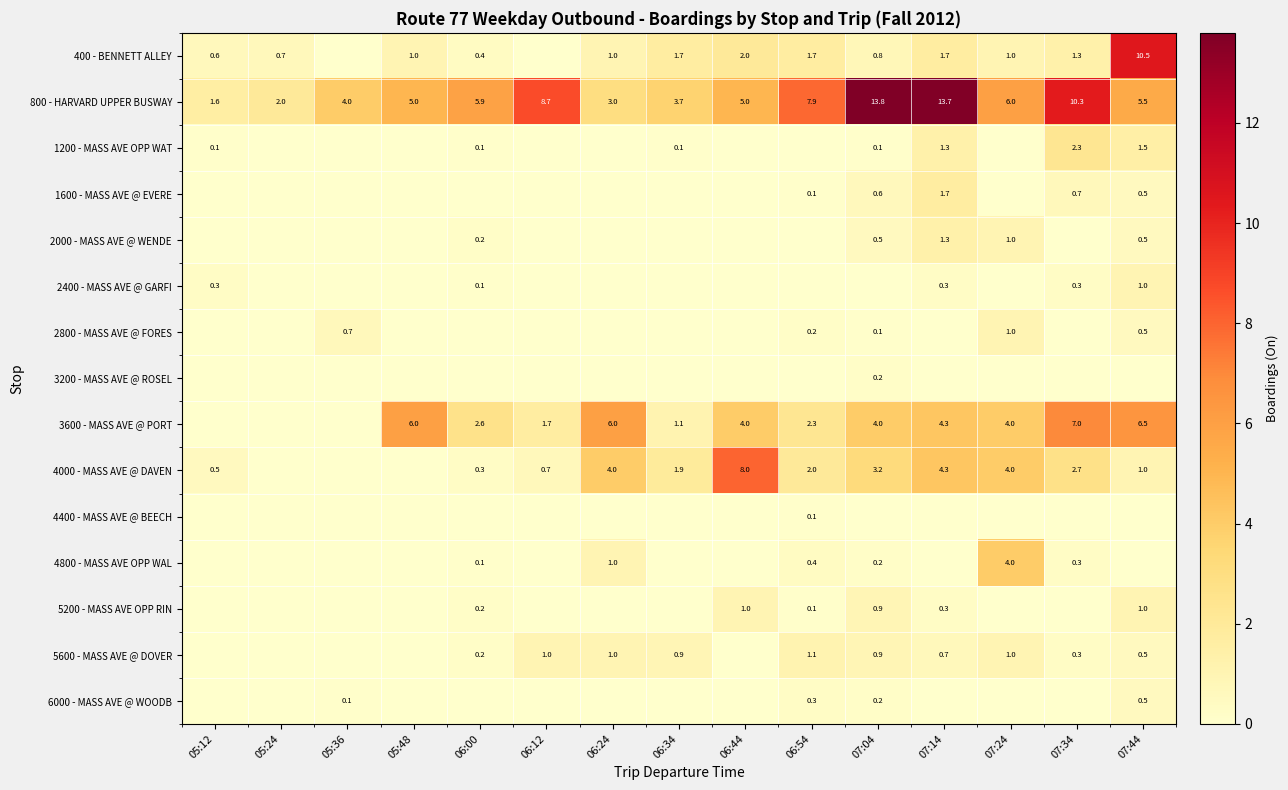

The 800 - HARVARD UPPER BUSWAY series shows 7.4 at 07:44. True or false?

False